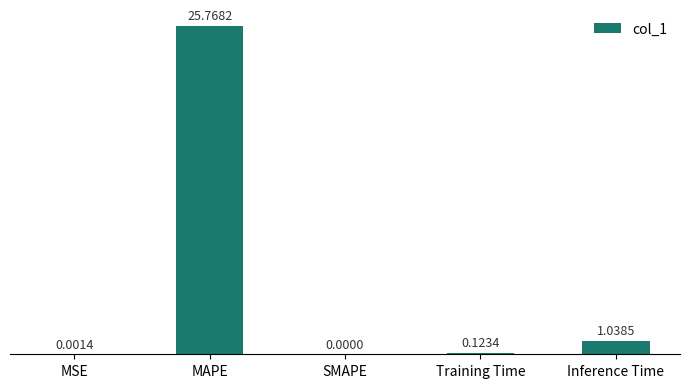

The value at SMAPE is -8.1. True or false?

False